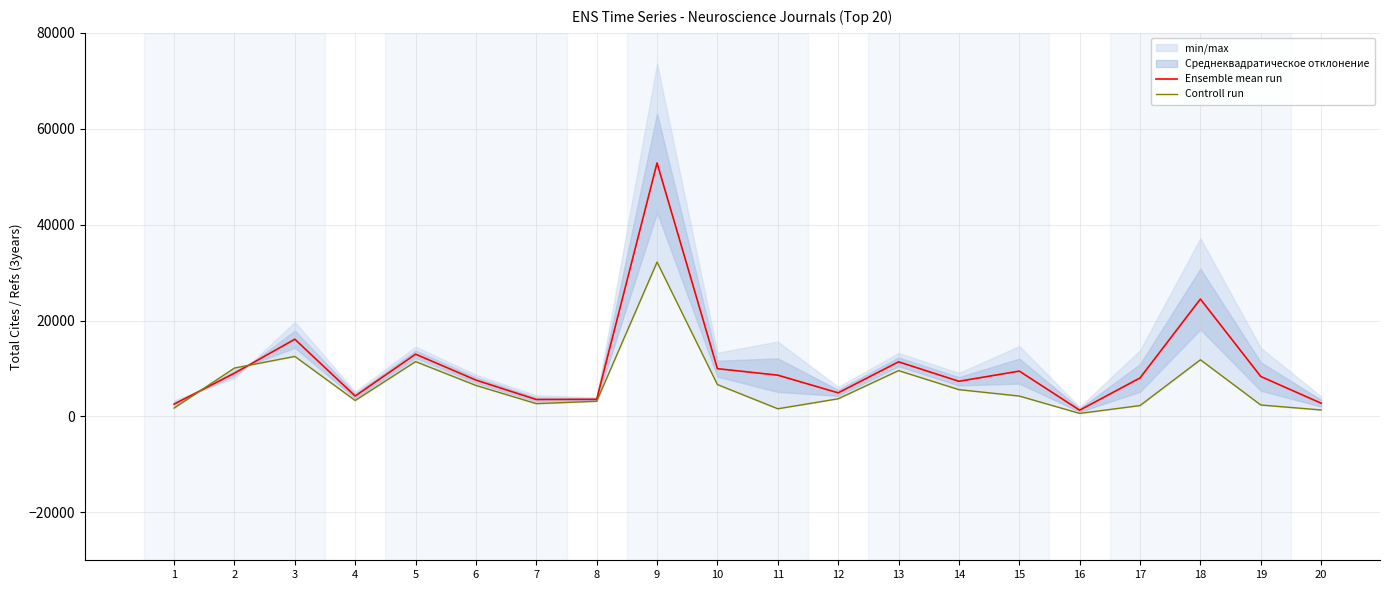

Rank the series by their average value, from lowest to highest.

Controll run, Ensemble mean run